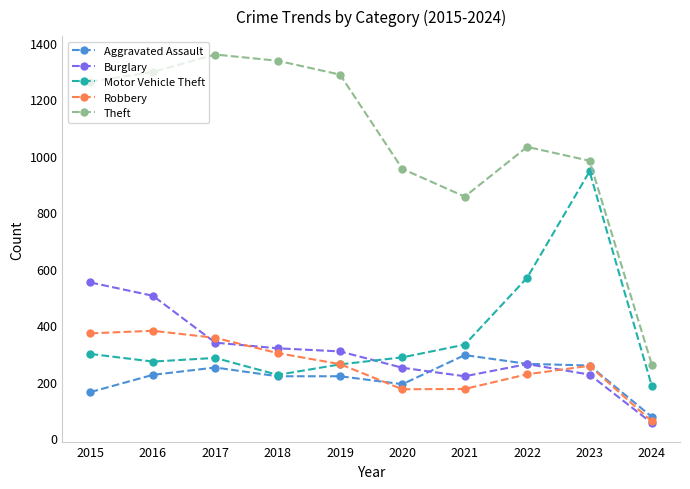

The Robbery series shows 60 at 2024. True or false?

True